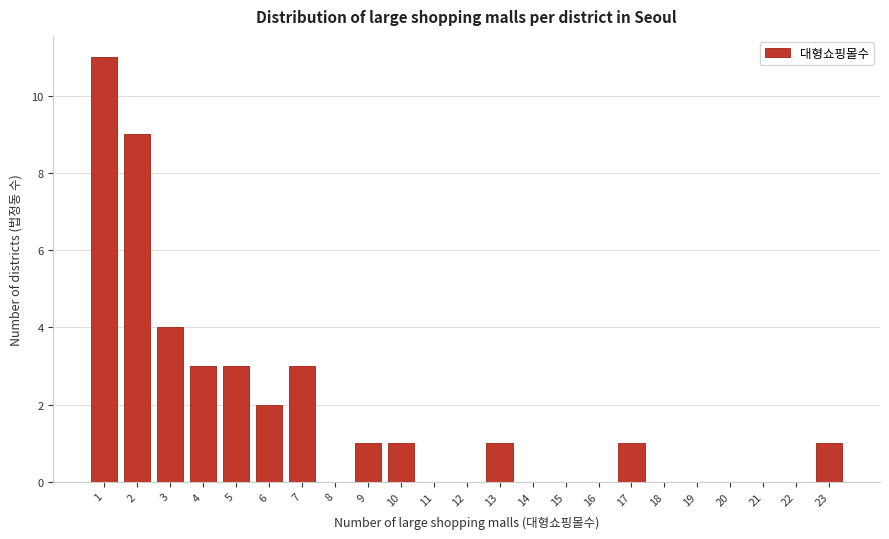

How tall is the bar that spans 1.5 to 2.5 on the x-axis? The values are not printed on the chart, so give them approximately, as read against the axis.

9